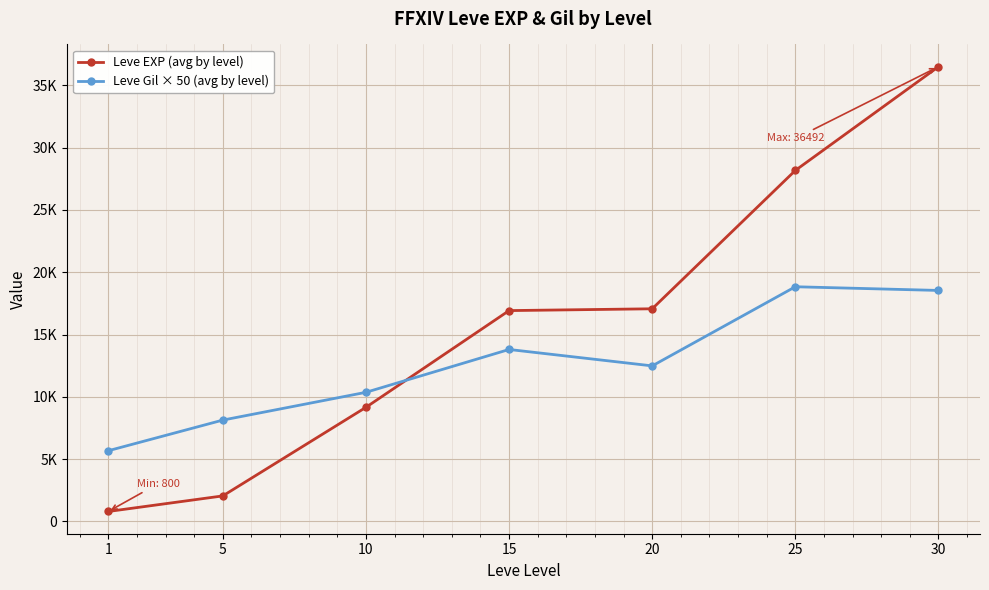

Is the value of Leve Gil × 50 (avg by level) at 15 greater than the value of Leve EXP (avg by level) at 10?

Yes